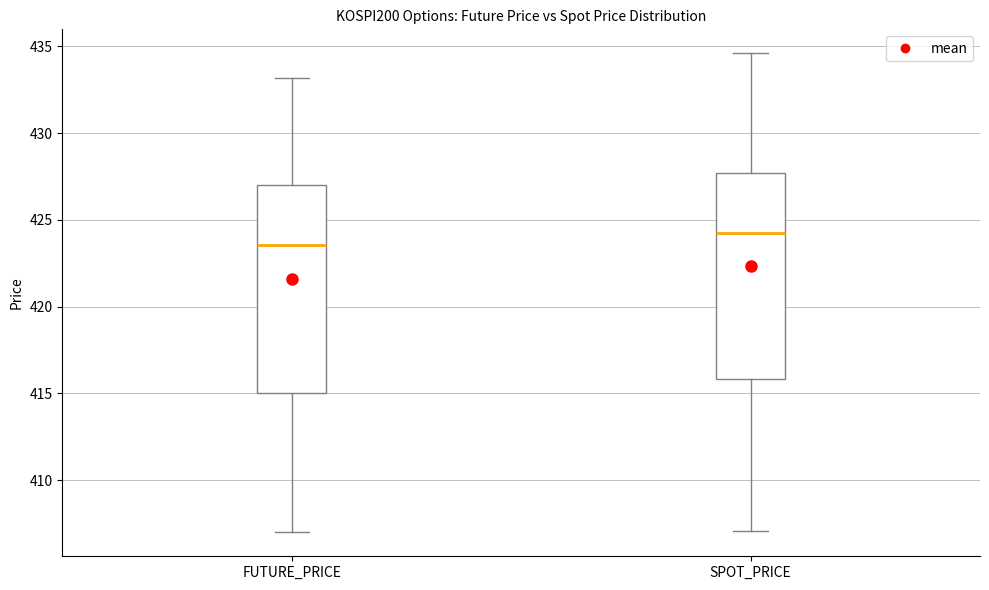

Which box's median line is the lowest?

FUTURE_PRICE